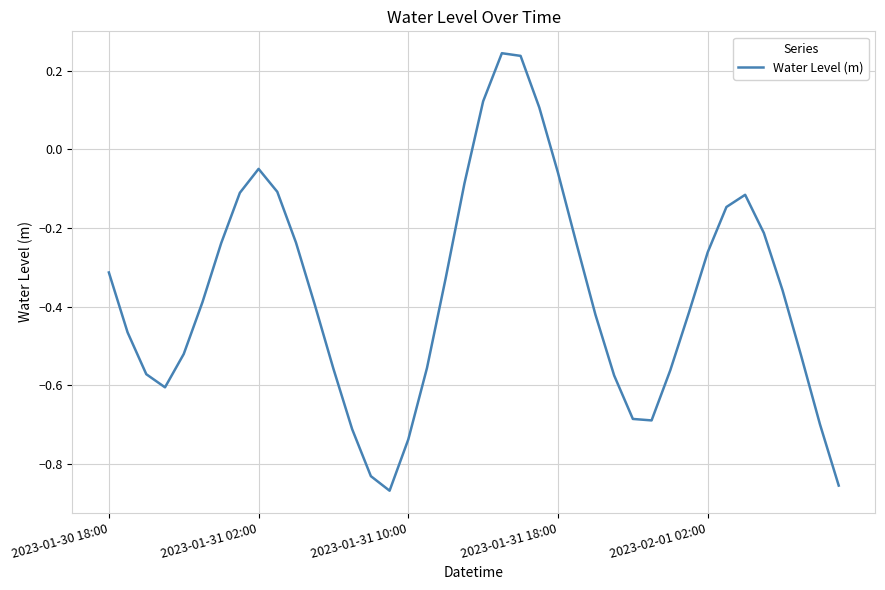

What is the difference between the maximum and minimum values?

1.1